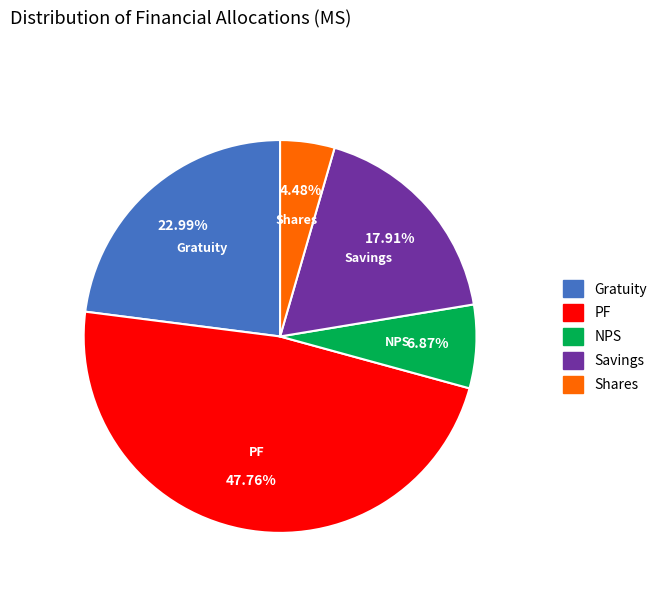

Is the sum of Gratuity and PF greater than half?

Yes